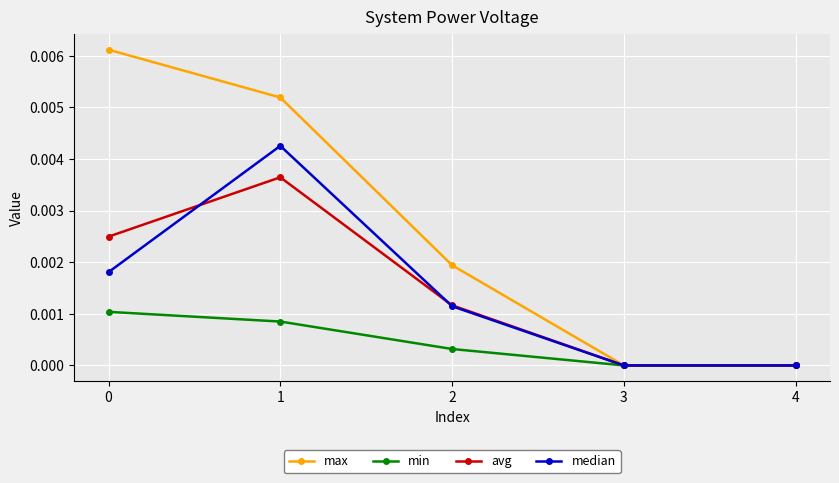

Is this an area chart (filled region under the line)?

No